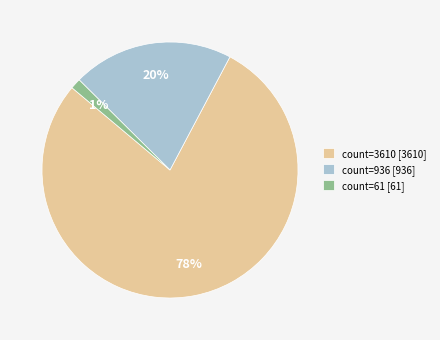

What is the smallest slice in the pie chart?

count=61